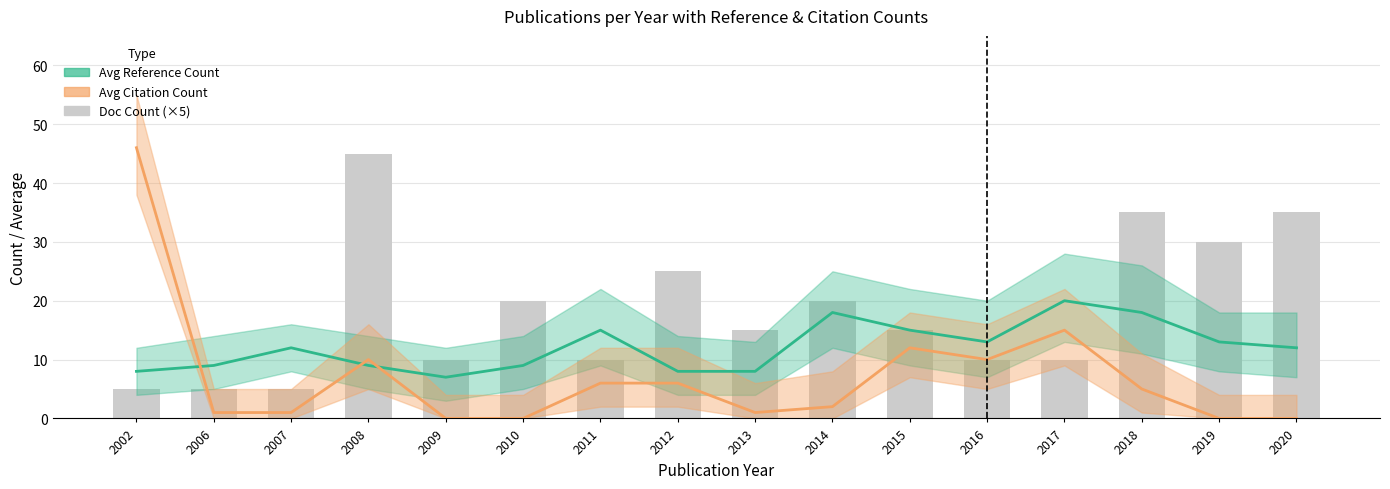

What are all the series names shown in the legend?

Avg Reference Count, Avg Citation Count, Doc Count (×5)